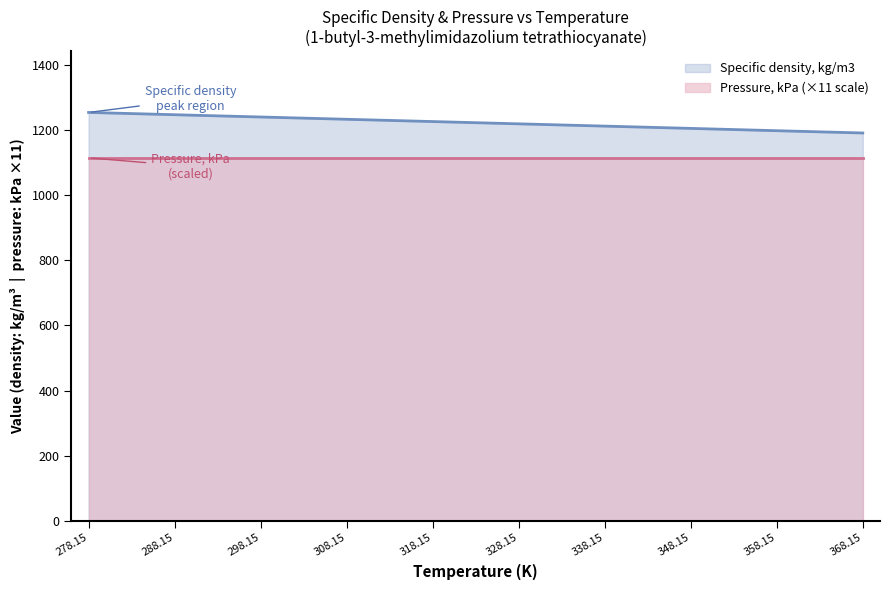

What is the sum of the values at 368.15 and 298.15?

2430.9